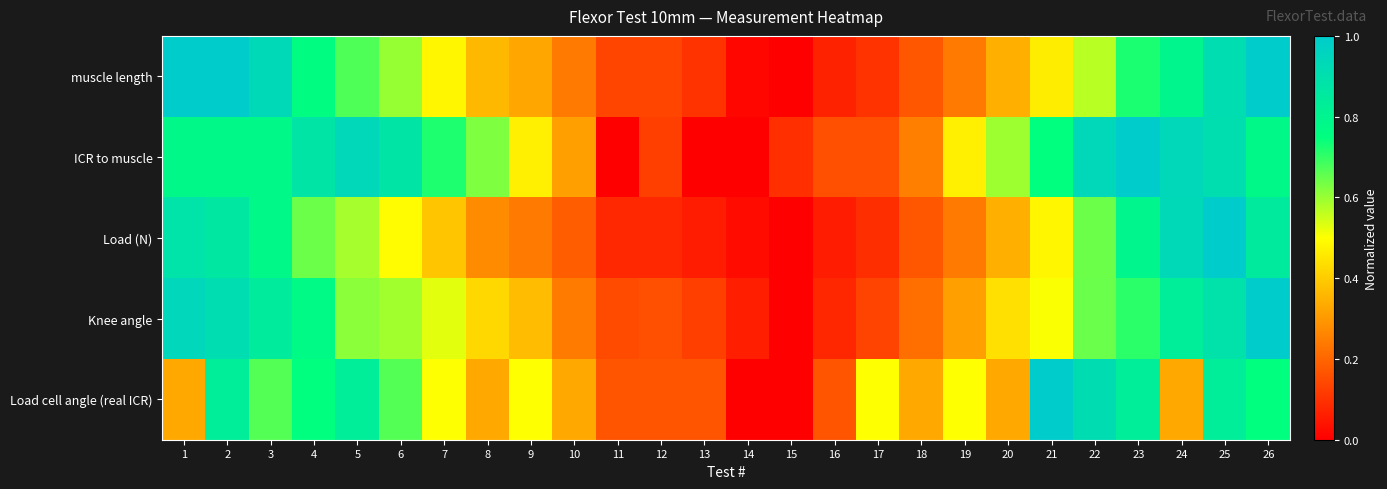

At which category is the sum across all series the highest?

25